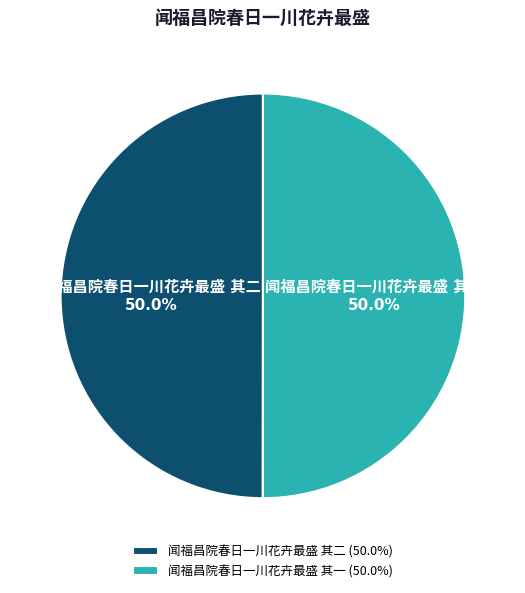

True or false: 闻福昌院春日一川花卉最盛 其二 accounts for 50% of the total.

True